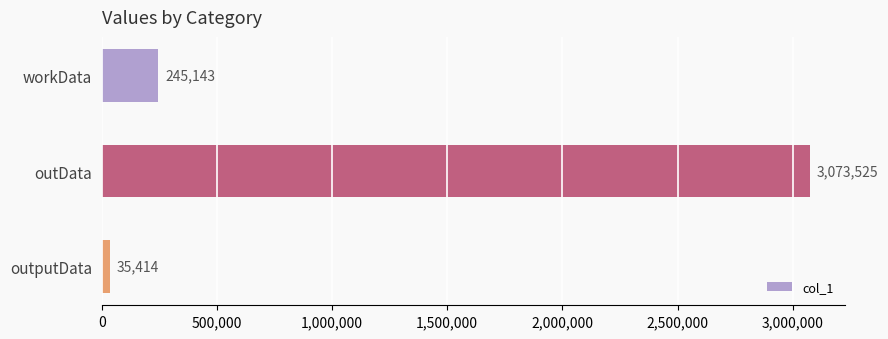

True or false: the data shows 5265991 at outData.

False